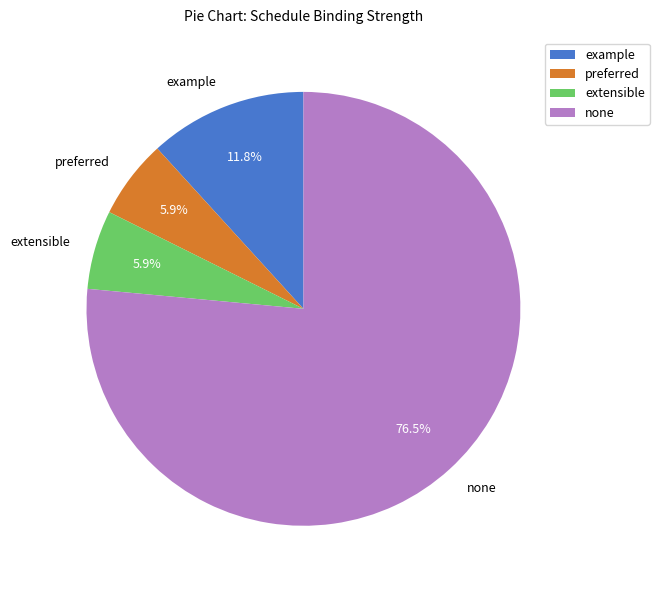

Does none represent more than half of the total?

Yes